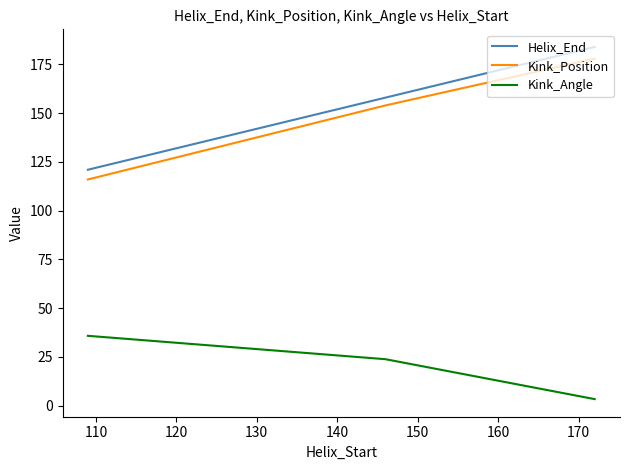

What is the difference between the maximum and second lowest values in the Helix_End series?

26.0